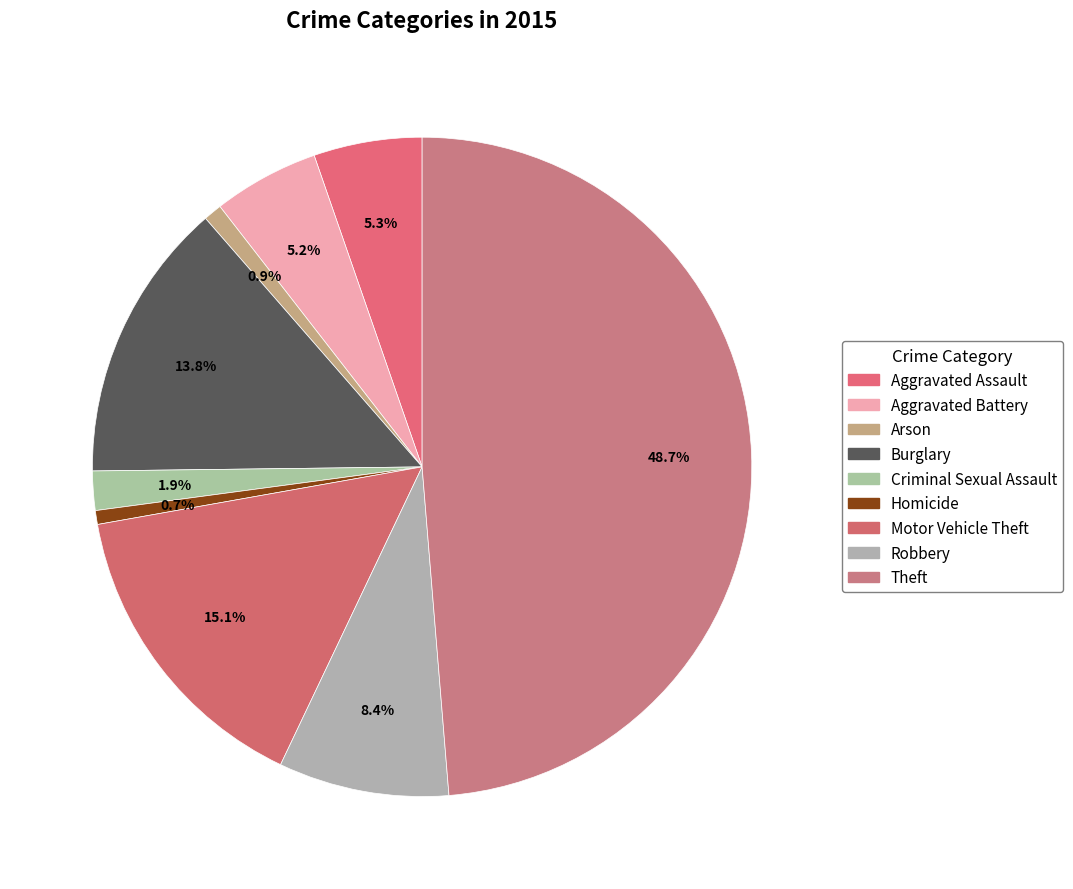

How many segments does this pie chart have?

9